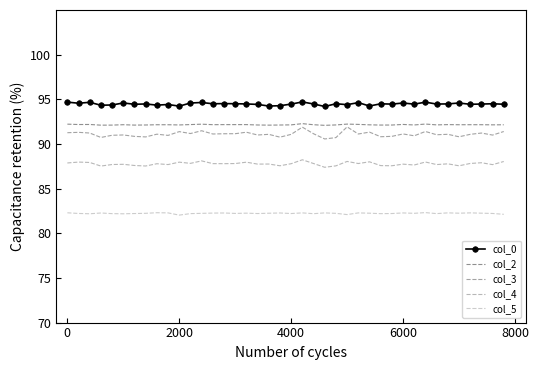

True or false: col_5 and col_0 cross at least once.

False